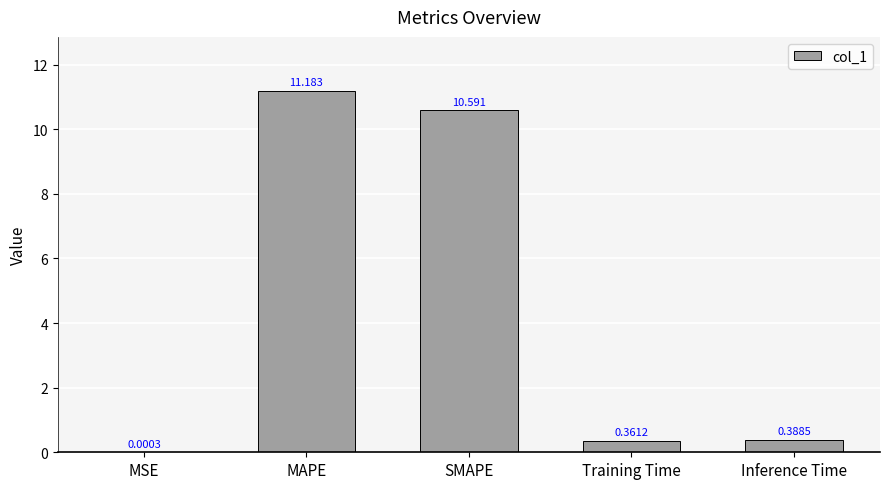

Does the chart contain stacked bars?

No